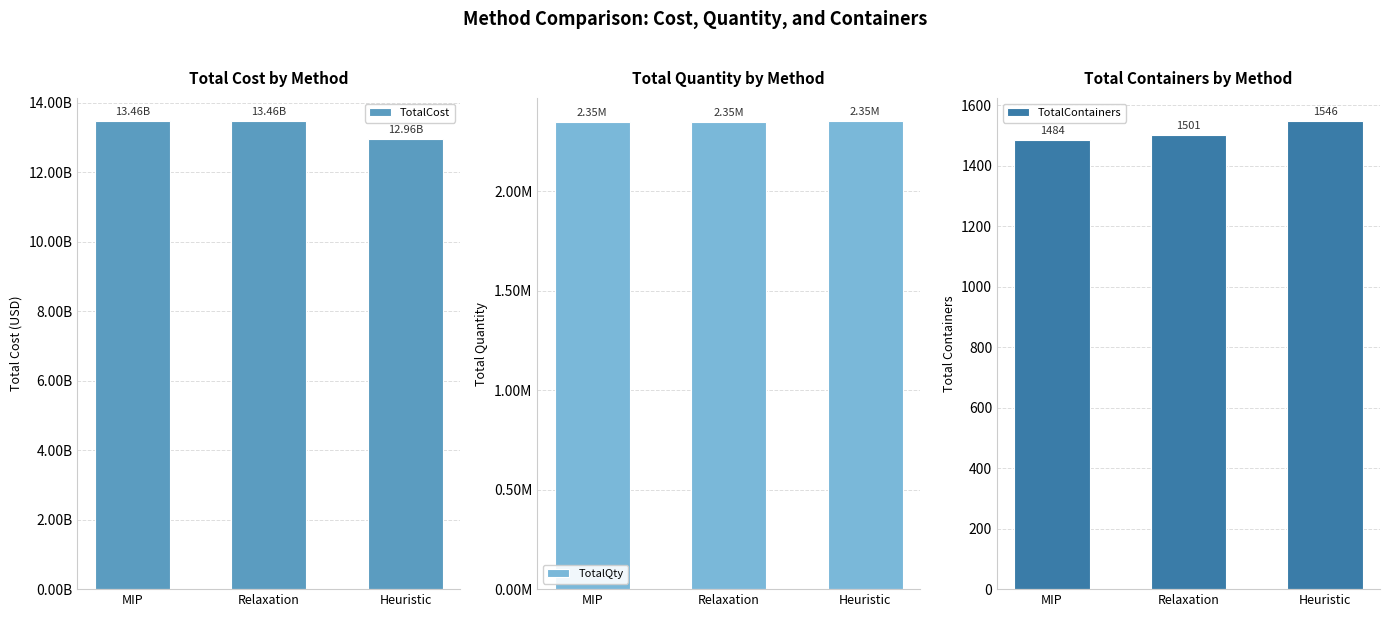

Count the number of categories in the chart.

3